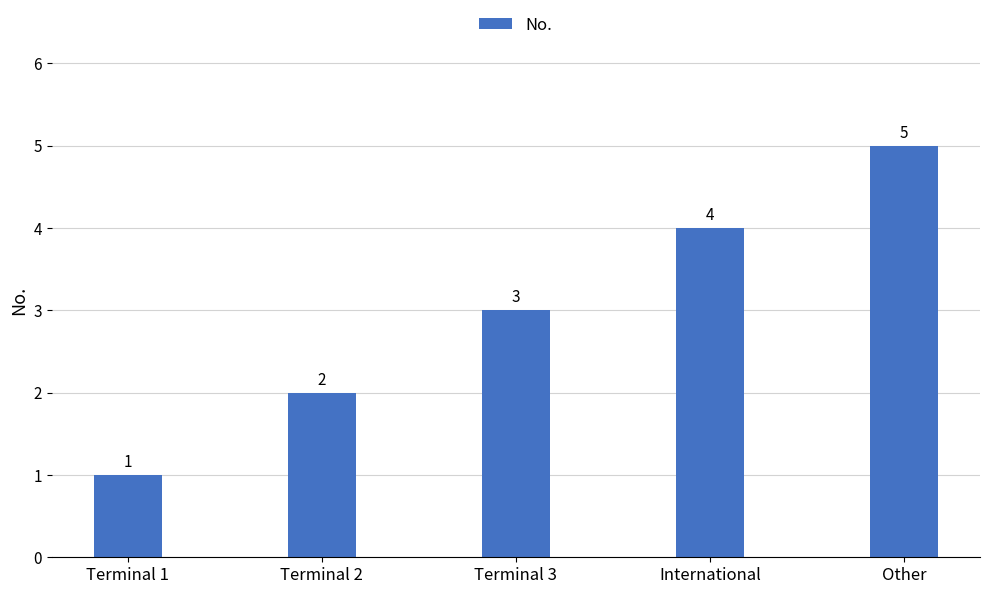

Reading right to left, transcribe all the data shown in this chart.

Other=5	International=4	Terminal 3=3	Terminal 2=2	Terminal 1=1